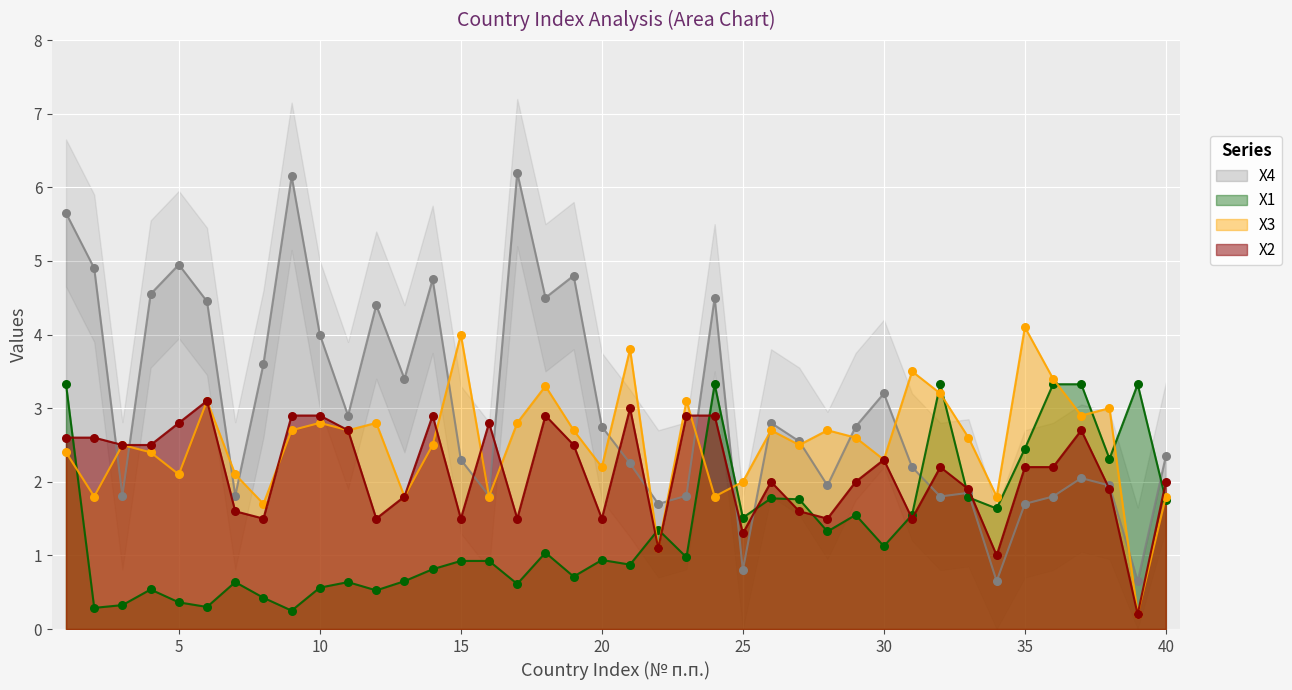

Which series contains the lowest Y value?

X3